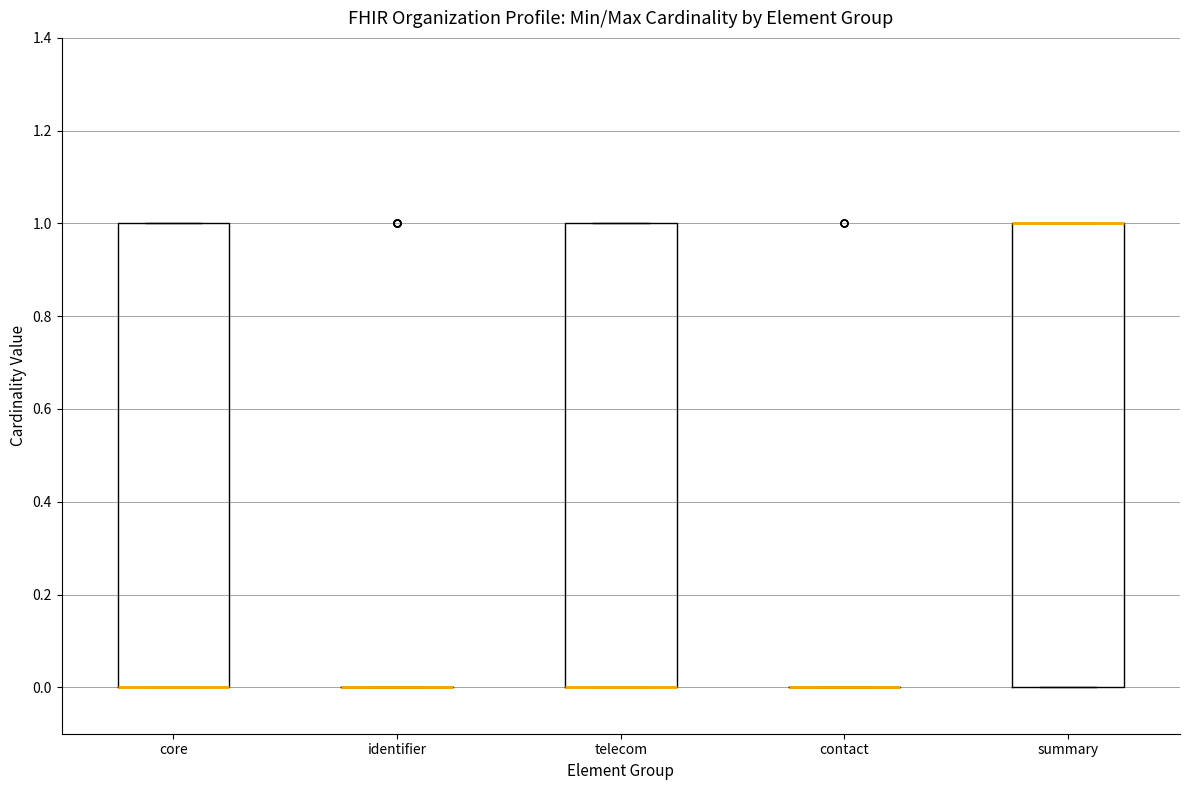

Reading left to right, transcribe this box plot: for each box, give where its median line is, the range the box spans, and where its two whiskers end, as read against the y-axis. The values are not printed on the chart, so give them approximately, as read against the axis.

core: median 0 (drawn on the box's lower edge), box 0 to 1, whiskers 0 to 1
identifier: box collapsed to a line at 0, whiskers 0 to 0
telecom: median 0 (drawn on the box's lower edge), box 0 to 1, whiskers 0 to 1
contact: box collapsed to a line at 0, whiskers 0 to 0
summary: median 1 (drawn on the box's upper edge), box 0 to 1, whiskers 0 to 1